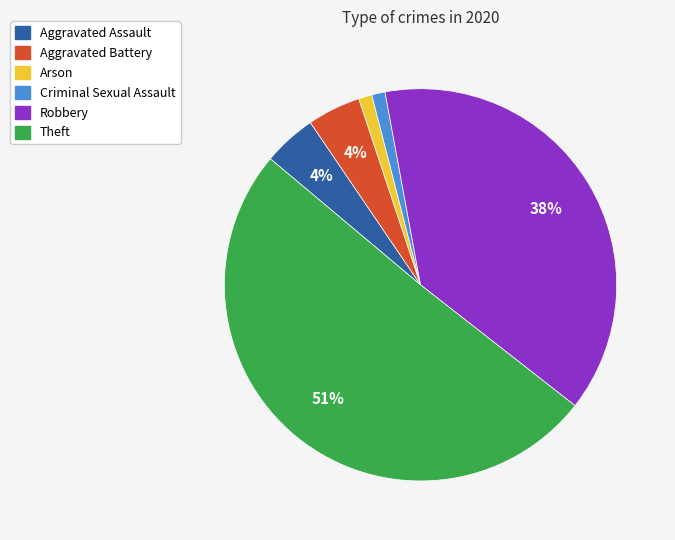

The Aggravated Assault slice represents 18% of the pie. True or false?

False